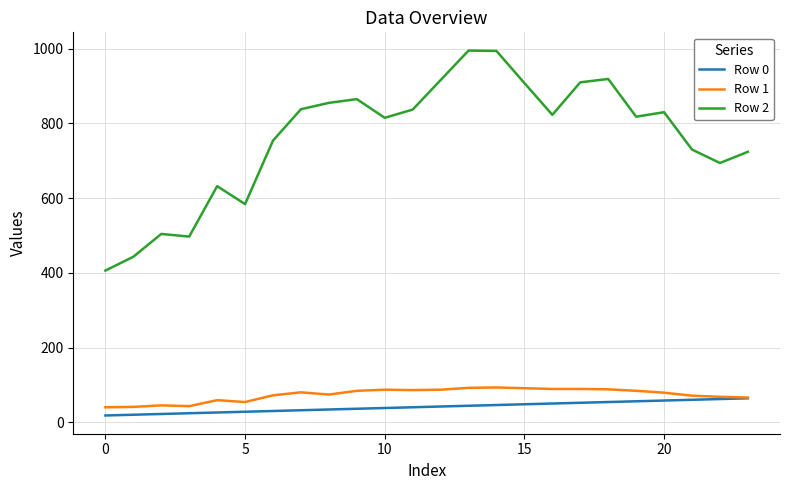

Which series has the largest range (max minus min)?

Row 2